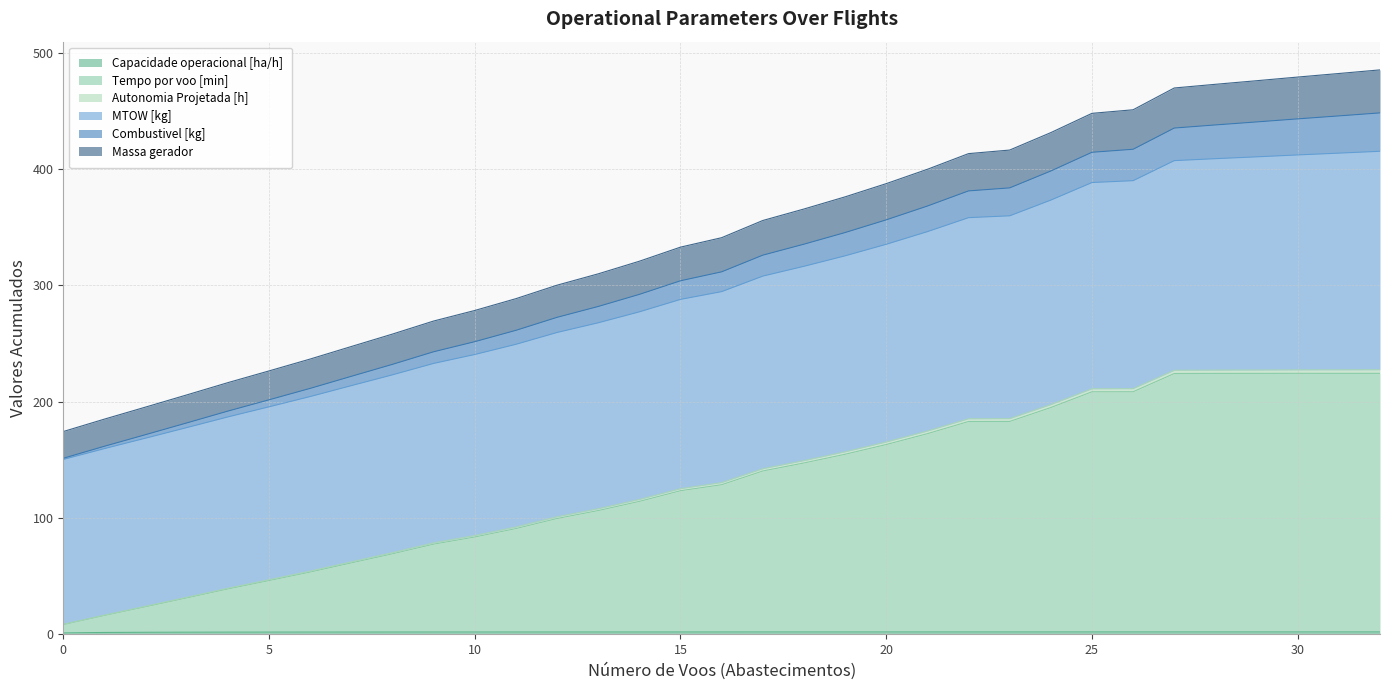

True or false: Combustivel [kg] has more than 0 interior local peaks.

False